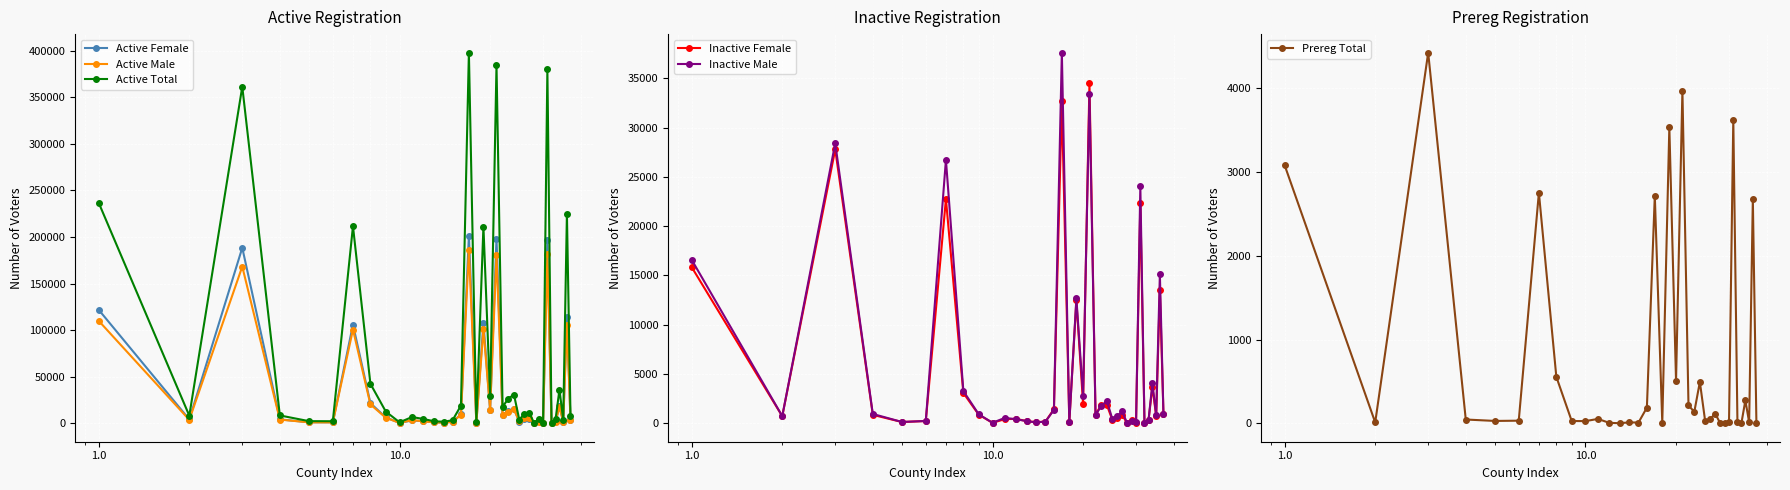

True or false: Active Total has more than 1 points higher than both neighbors.

True